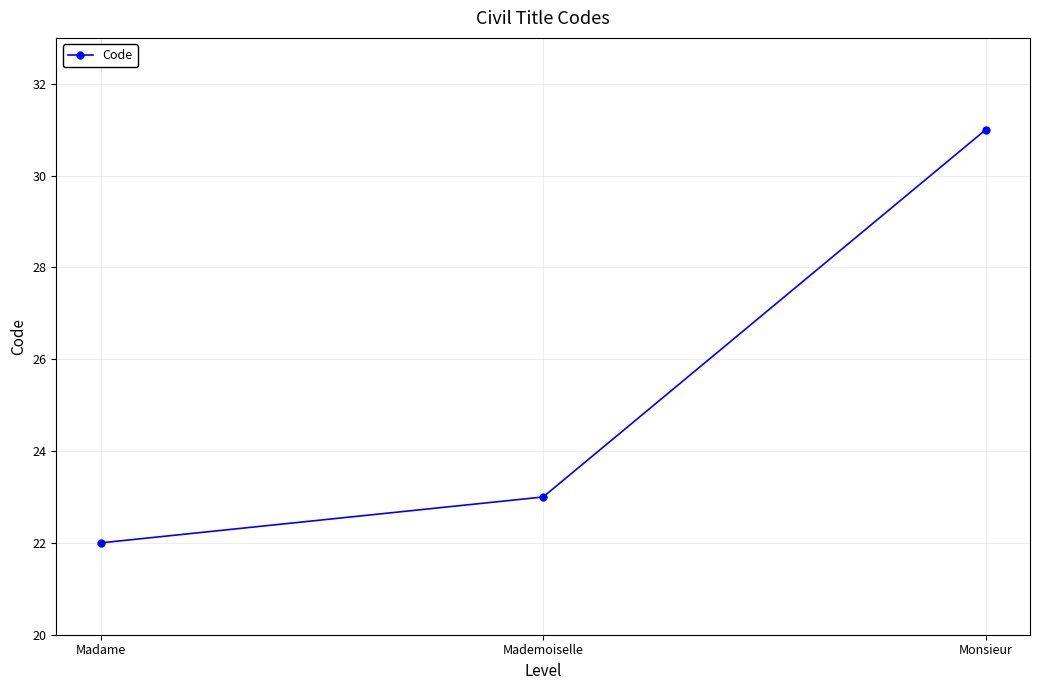

What is the difference between the values at Monsieur and Madame?

9